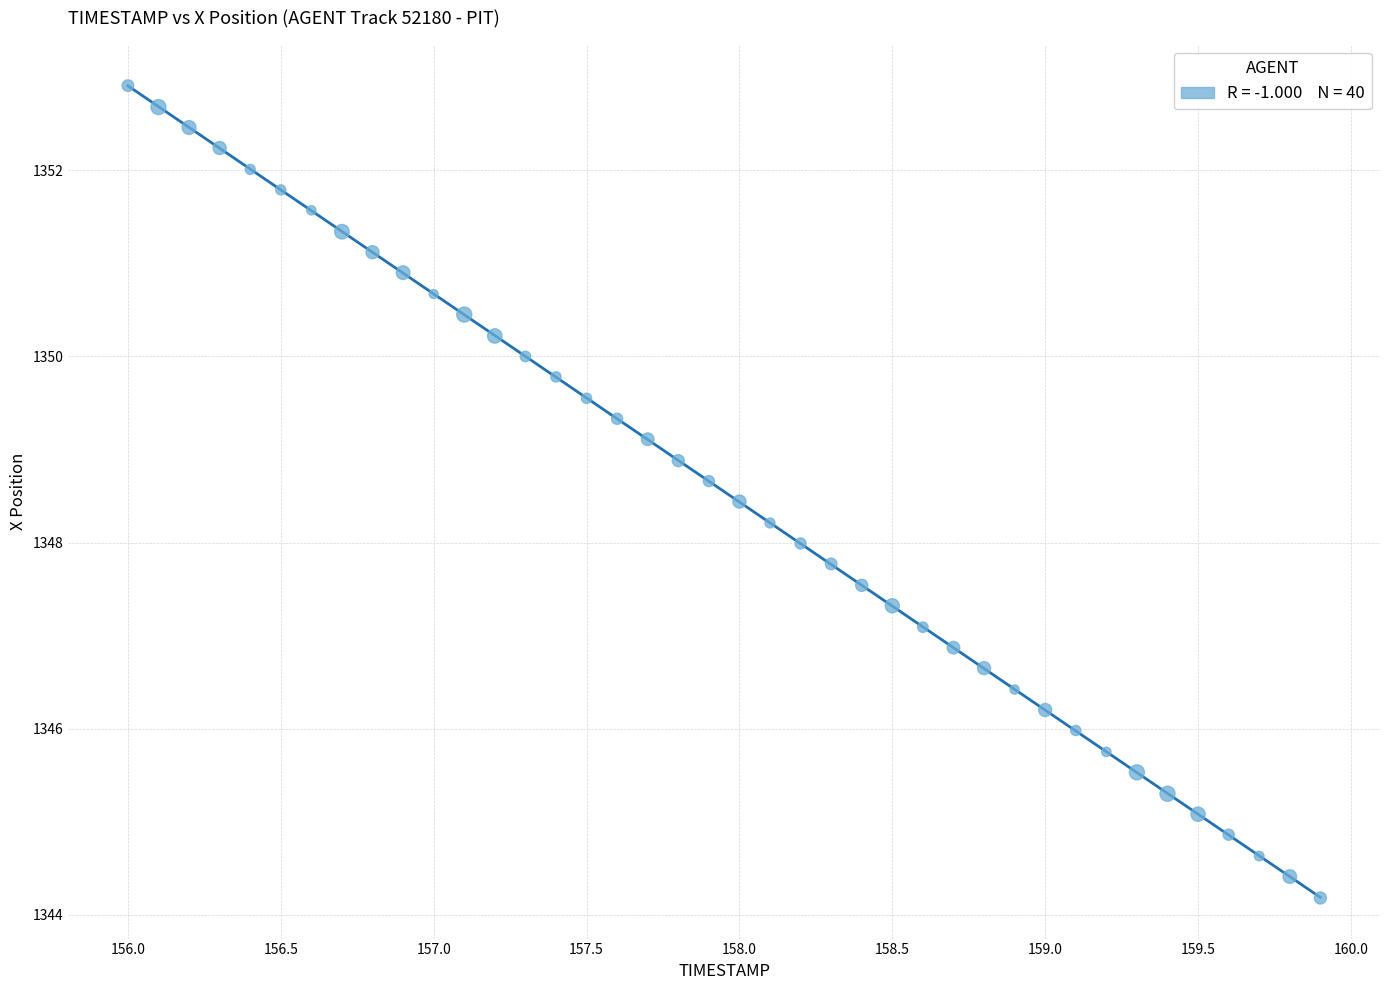

What is the range of Y values (max minus min)?

8.7